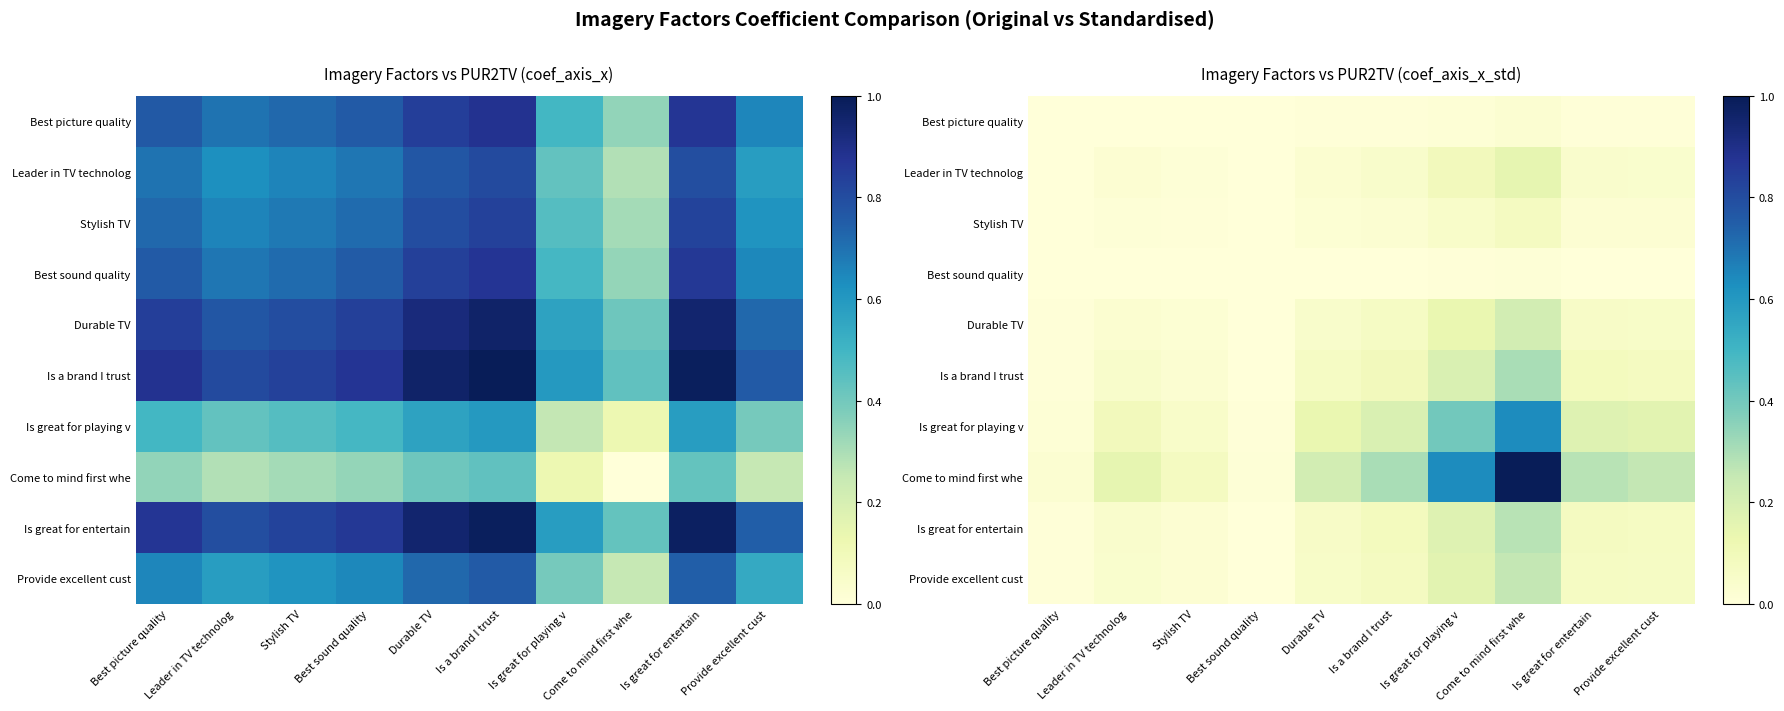

The Best sound quality series shows 0.0 at Best sound quality. True or false?

True